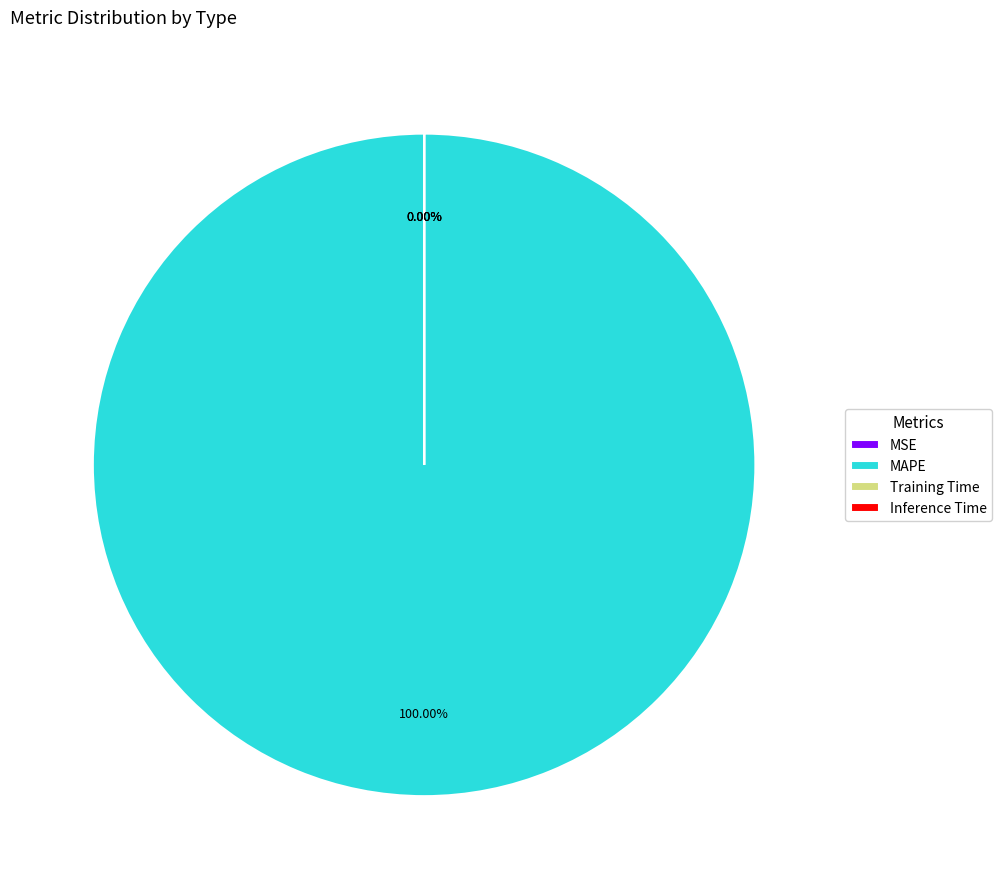

Which has a higher value, MAPE or Training Time?

MAPE